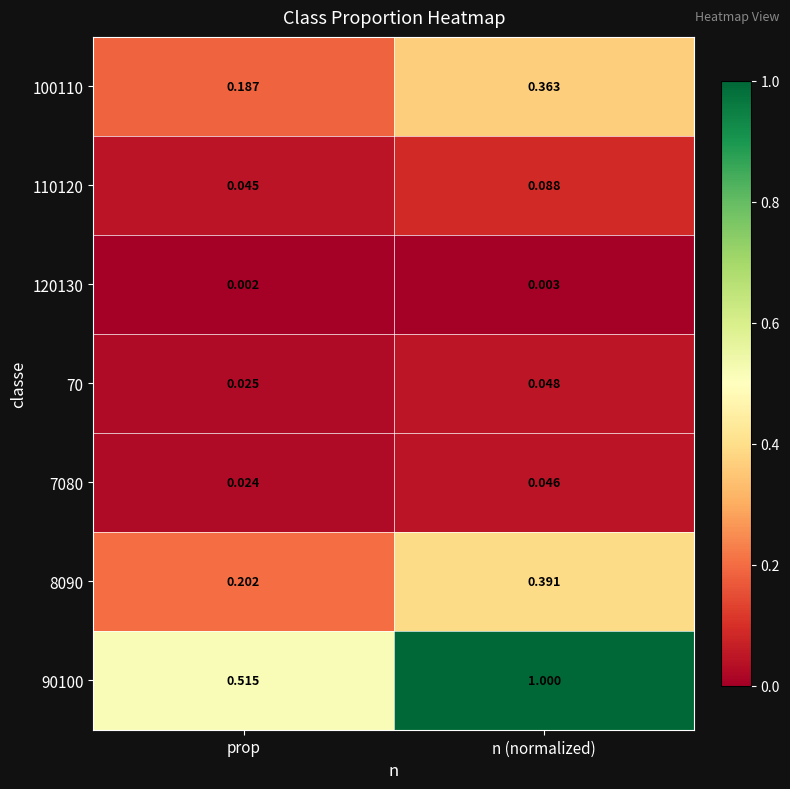

Where is 7080 nearest to the value 0?

prop